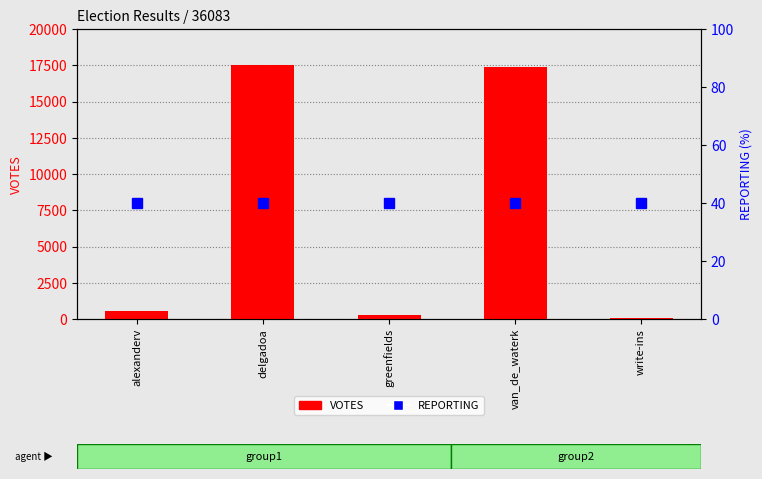

The value of VOTES at write-ins is 54. True or false?

True